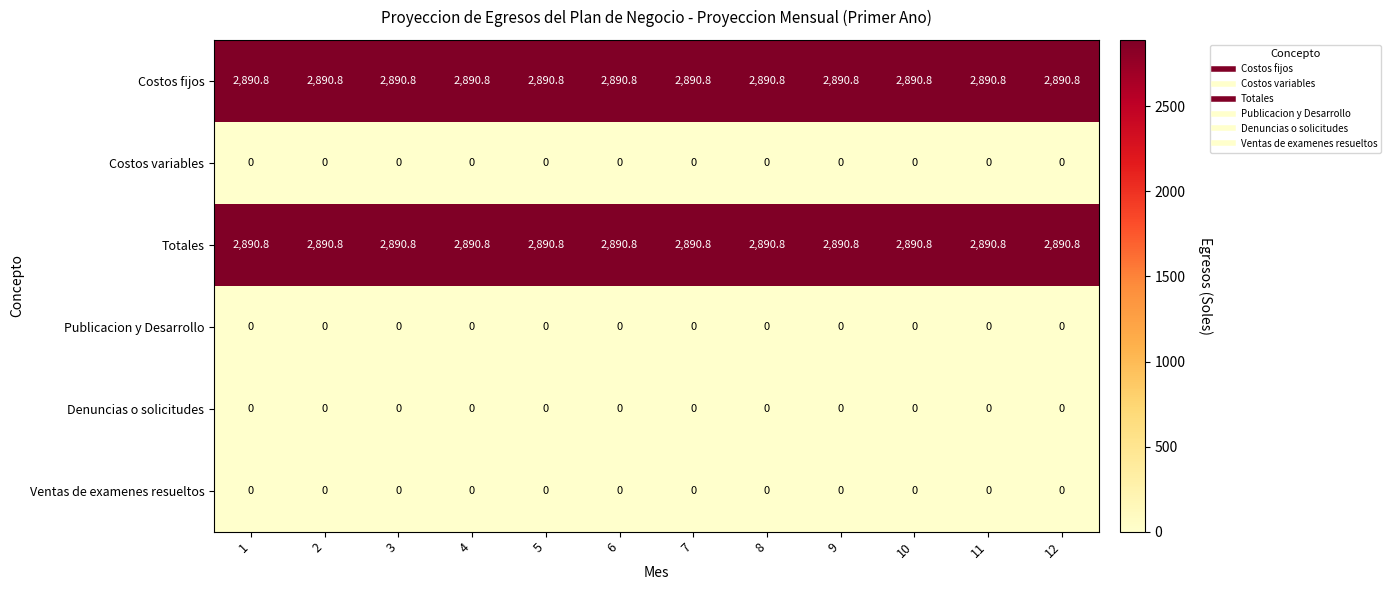

At how many categories does at least one series exceed 2065?

12